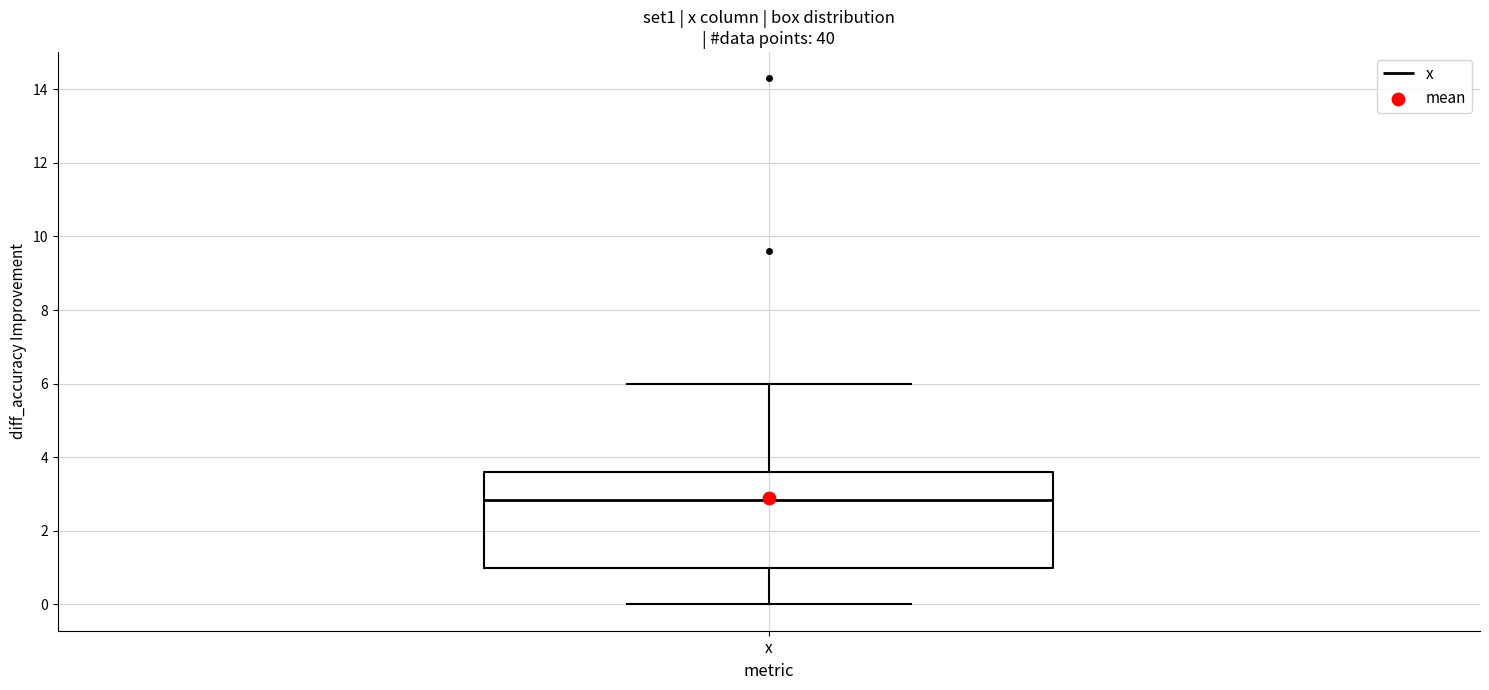

Where is the upper edge of the box for x on the y-axis? The values are not printed on the chart, so give them approximately, as read against the axis.

3.6